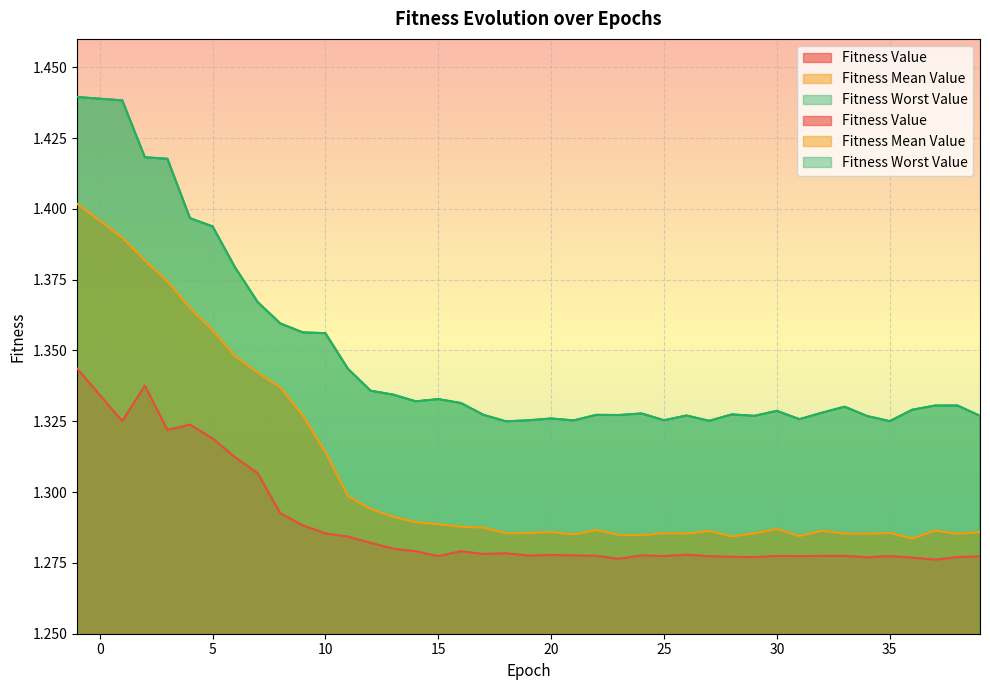

True or false: Fitness Mean Value has a value of 2.1 at 8.

False